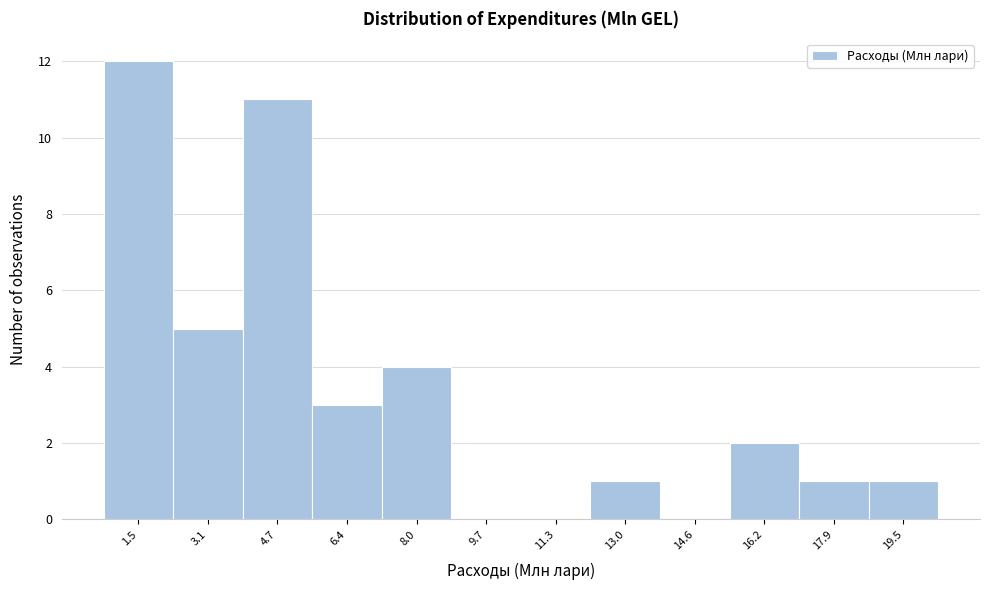

How tall is the bar that spans 4.0 to 5.6 on the x-axis? Neither the bar edges nor the heights are printed on the chart, so give them approximately, as read against the axes.

11